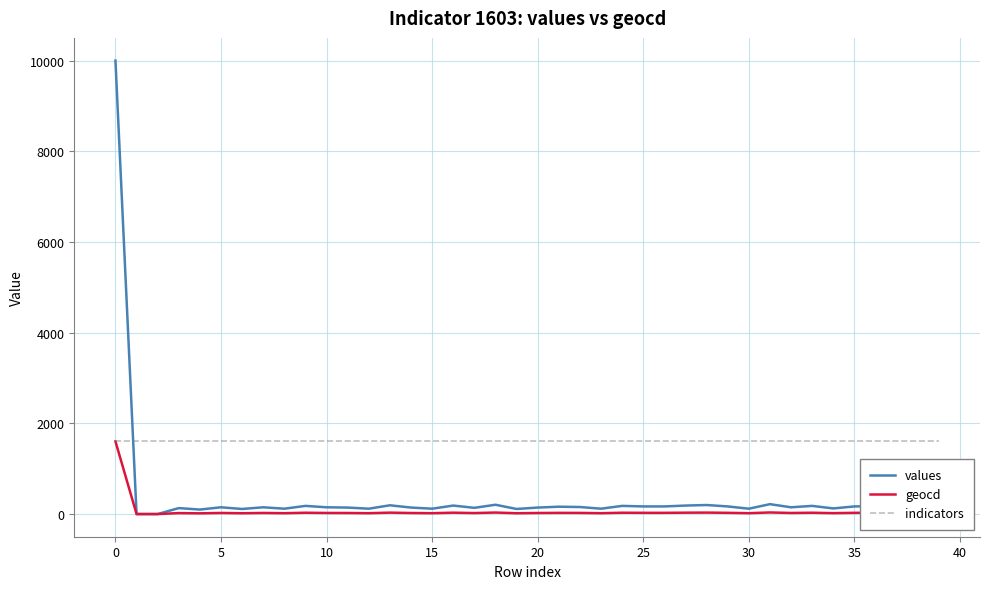

Which series has the largest range (max minus min)?

values